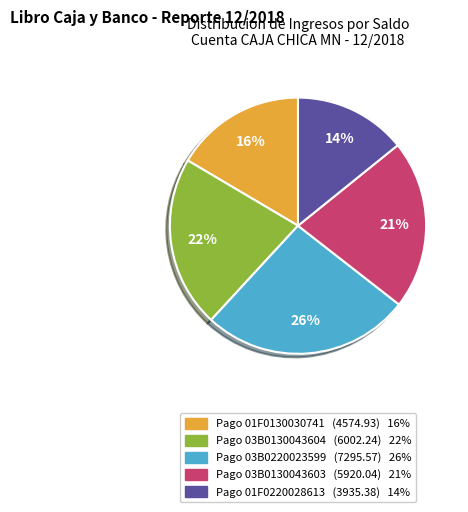

The Pago 03B0130043604 (6002.24) 22% slice represents 22% of the pie. True or false?

True